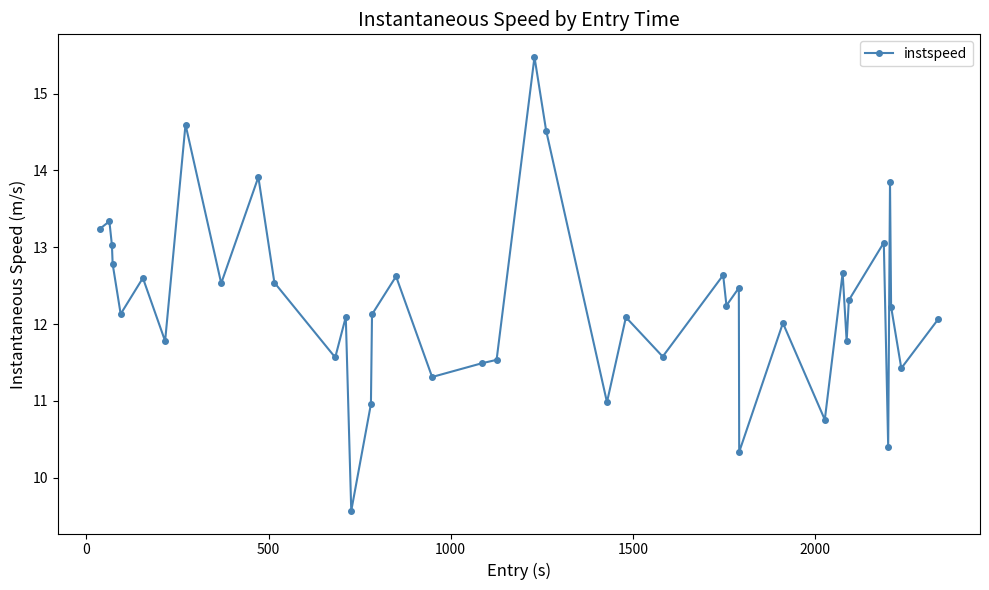

True or false: the data has more than 2 interior local peaks.

True